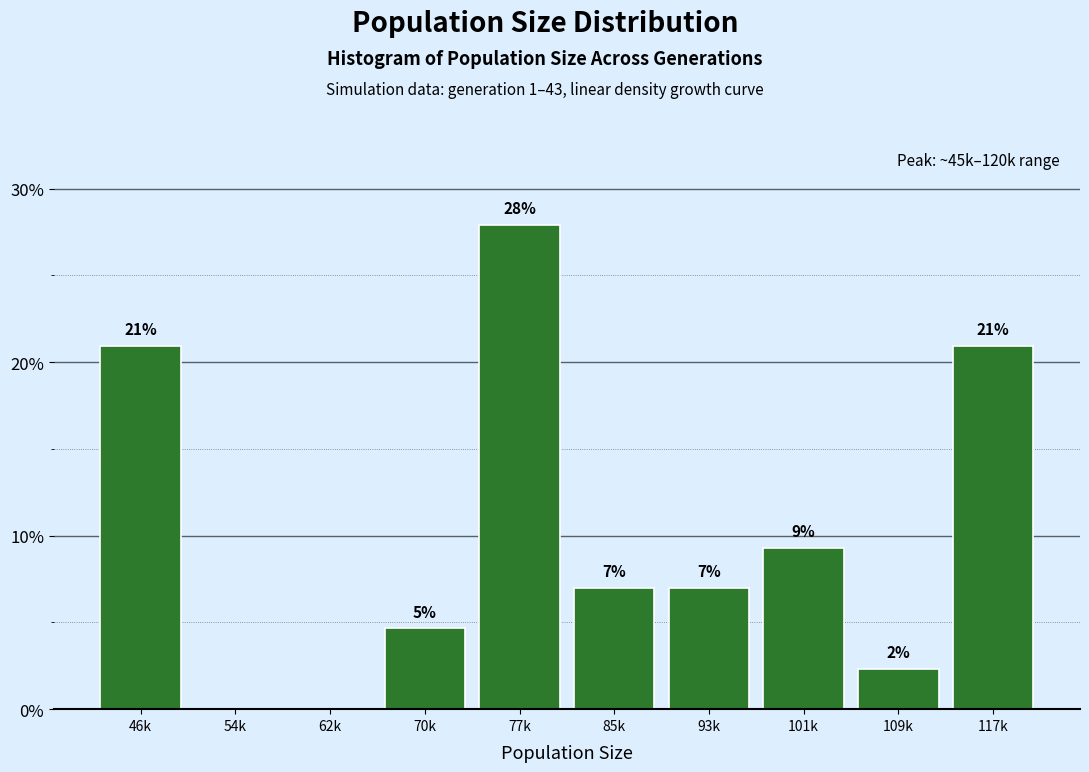

What is the sum of all values?

100.0